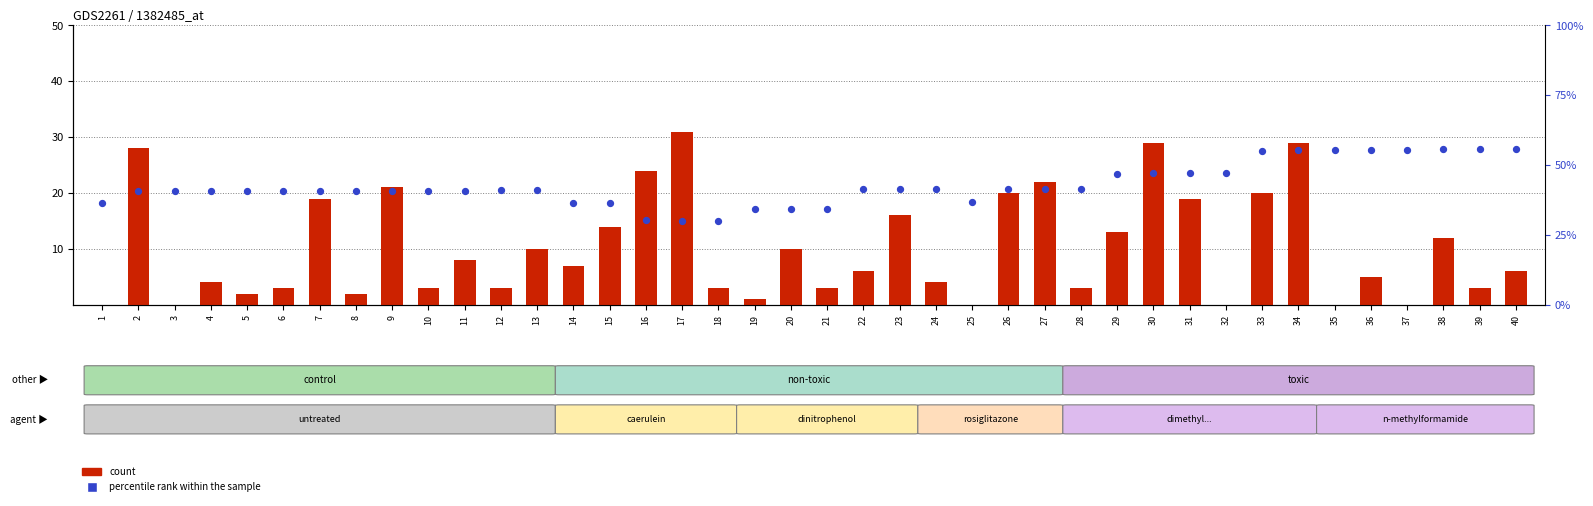

Which has a higher value, 34 or 15?

34